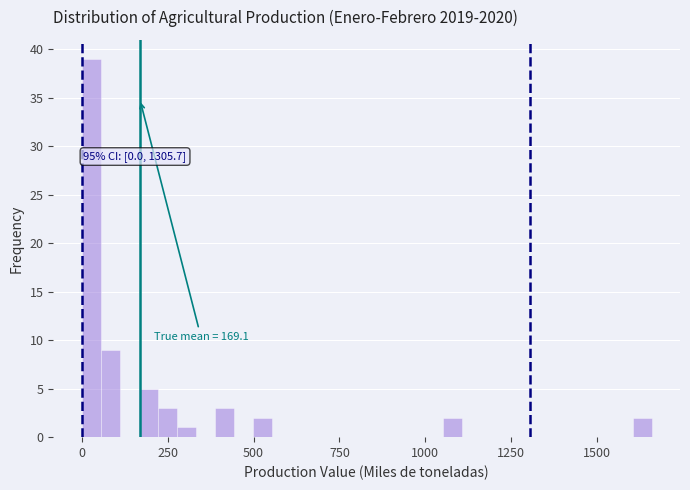

Read against the x-axis, roughly where is the centre of the tallest bar?

50